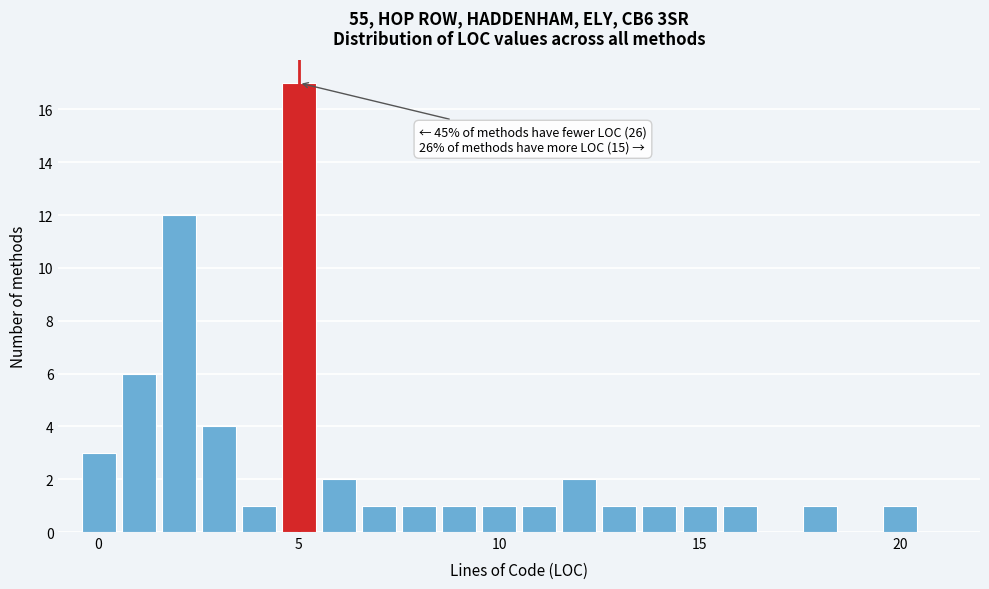

Around what value on the x-axis is the tallest bar? Give the approximate position of its centre, as read against the axis.

5.0